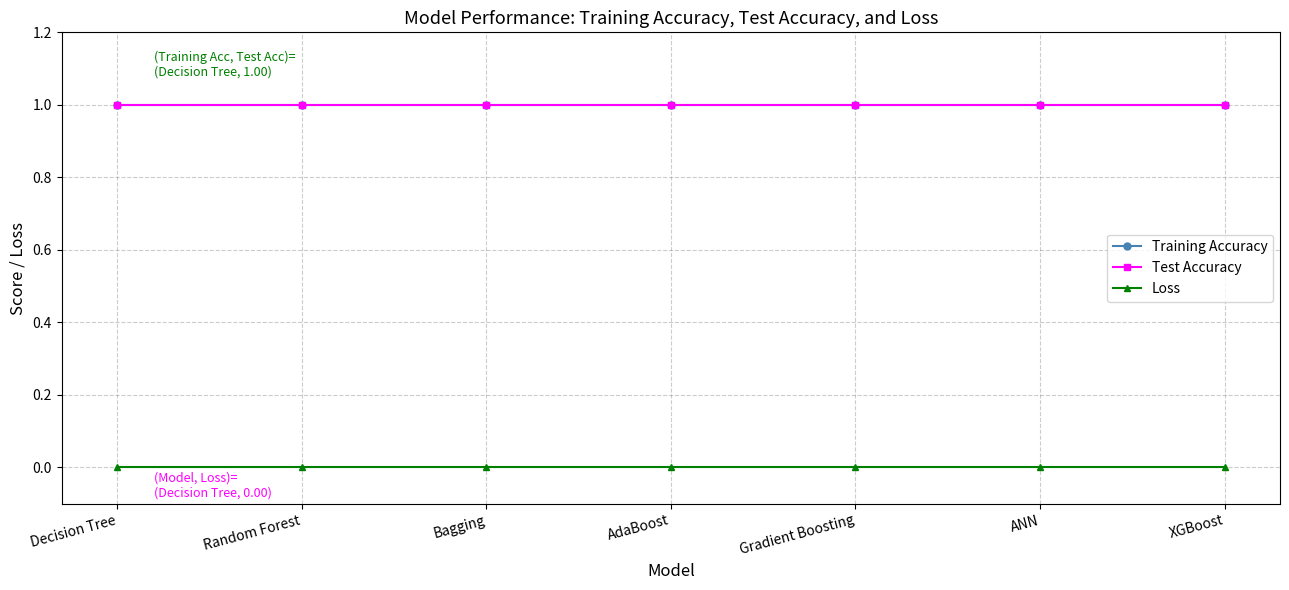

At which label does Loss reach its peak?

Decision Tree